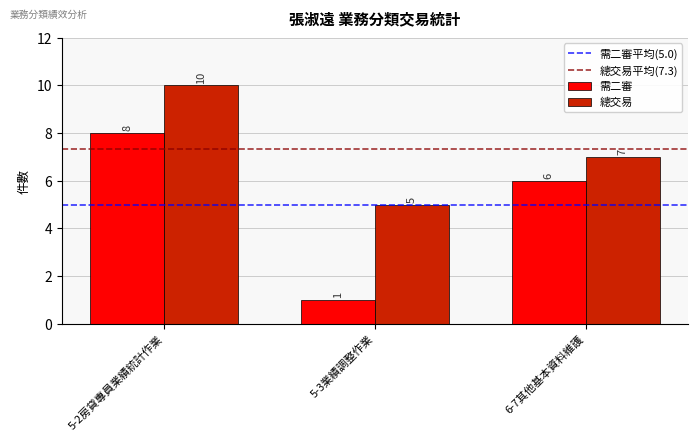

Read the 總交易 value at 6-7其他基本資料維護.

7